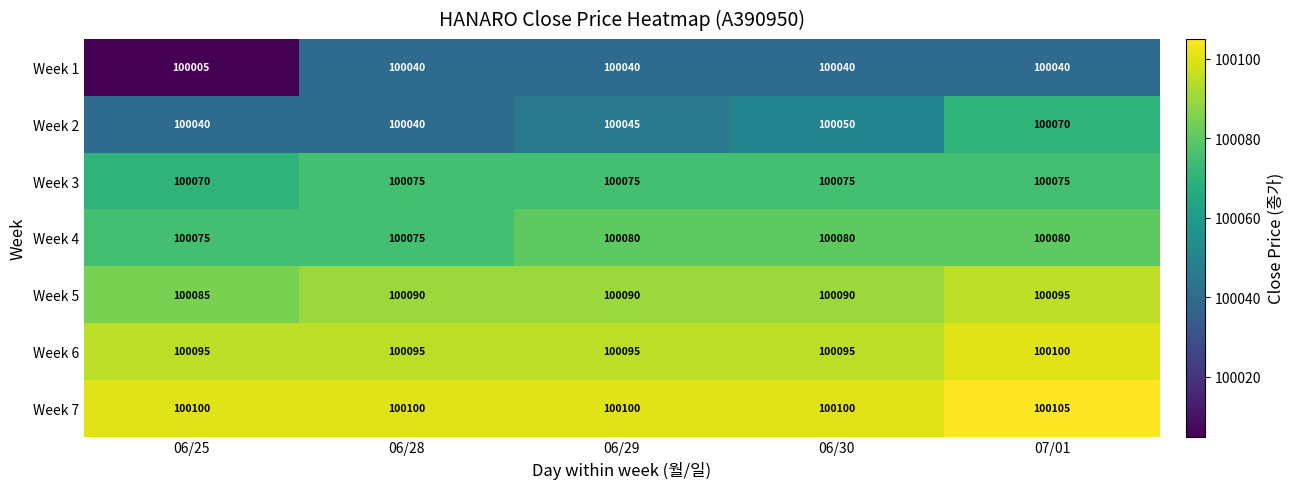

How many series are shown in this chart?

7